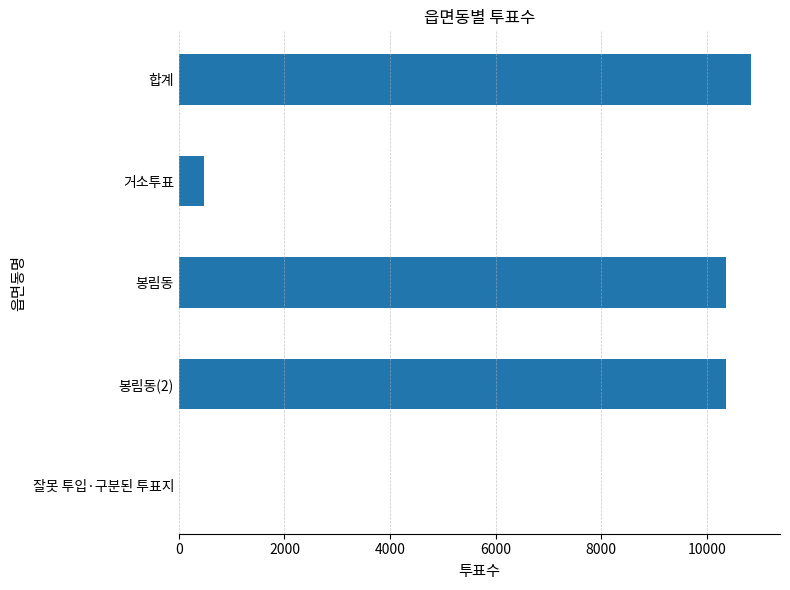

What is the sum of all values?

32059